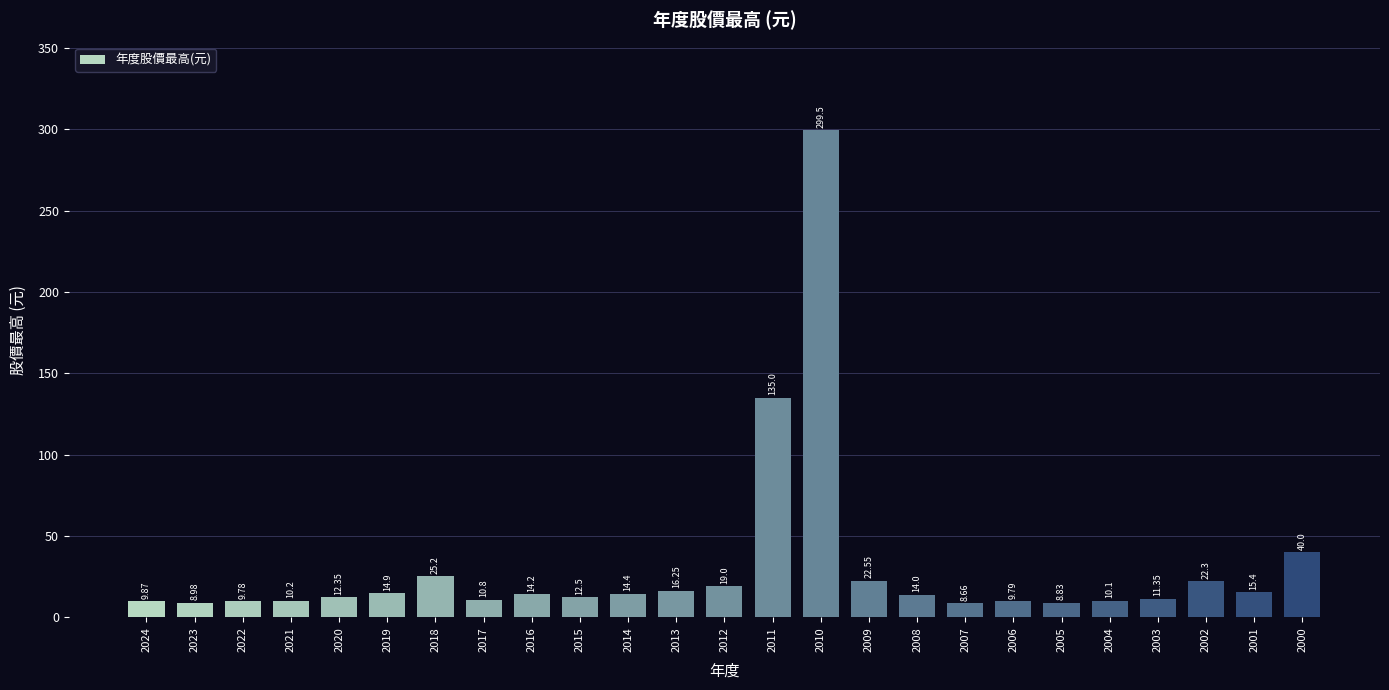

Between 2012 and 2000, which is larger?

2000